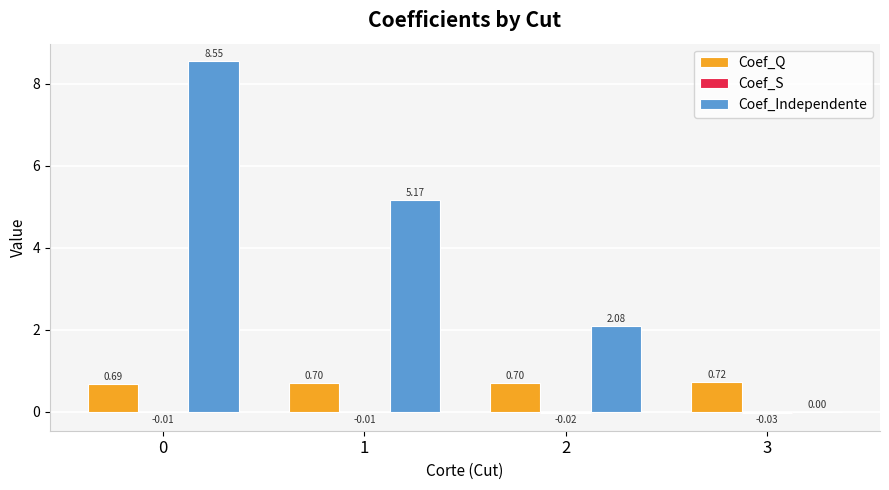

Are the bars grouped side by side (vs. stacked)?

Yes